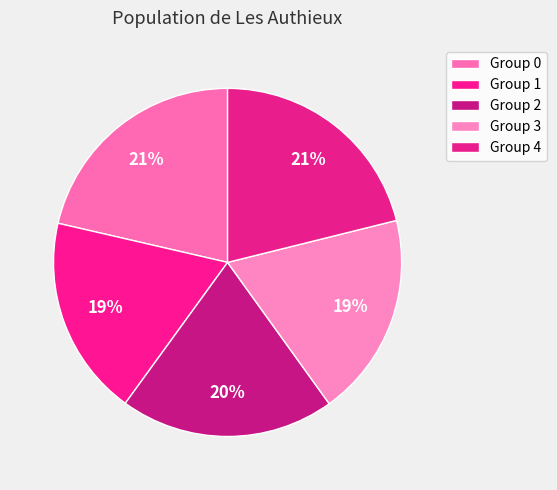

How many segments does this pie chart have?

5